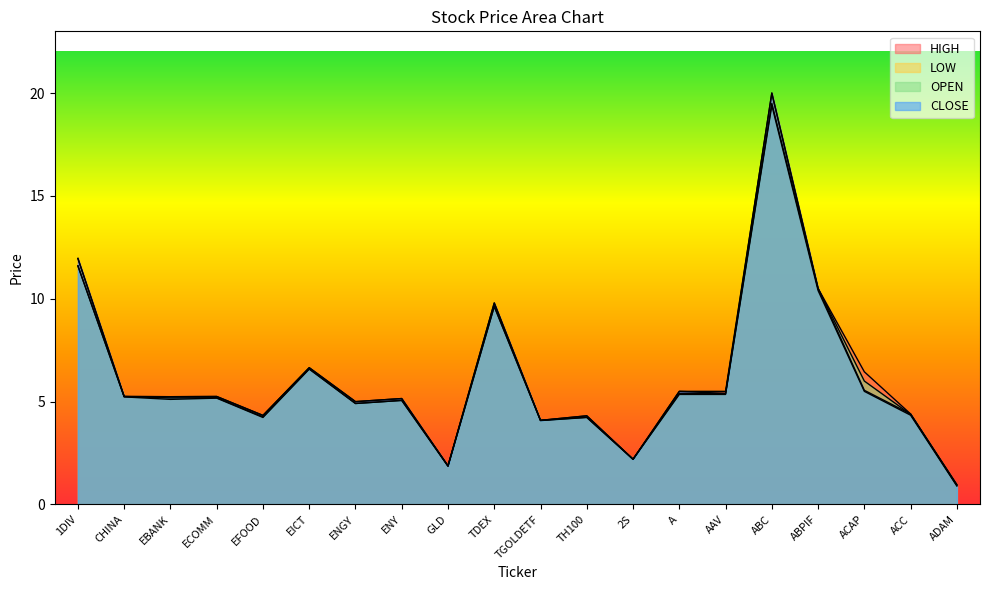

Which series has the widest spread of values?

CLOSE